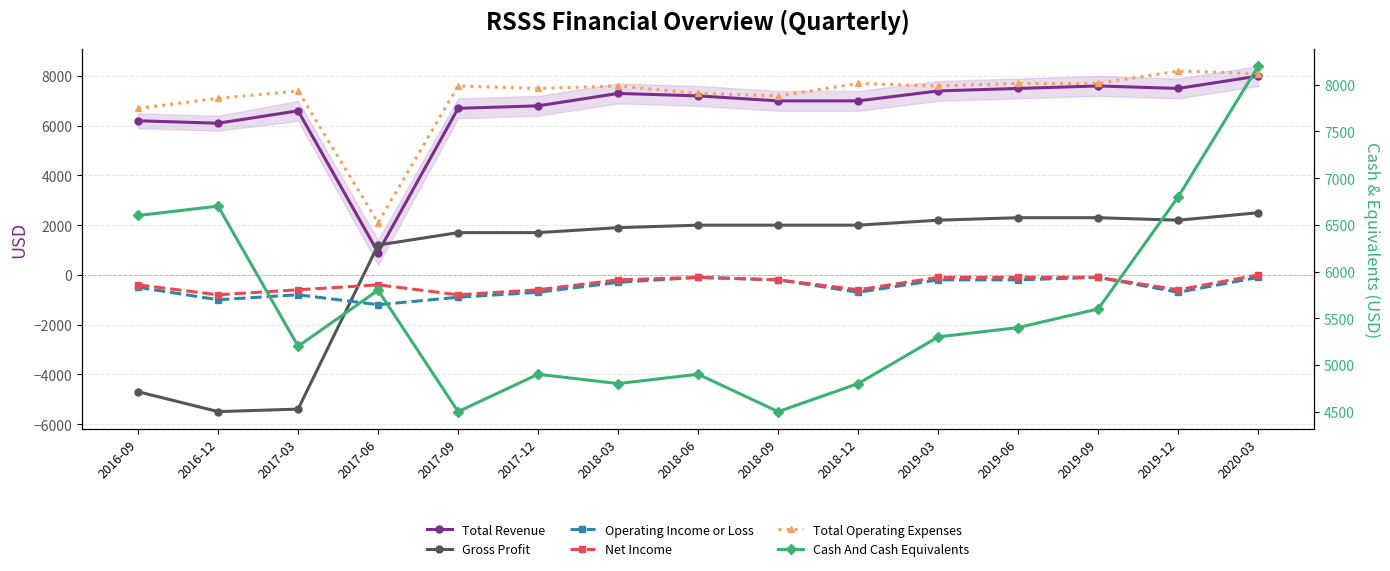

The value of Total Revenue at 2018-09 is 4675. True or false?

False